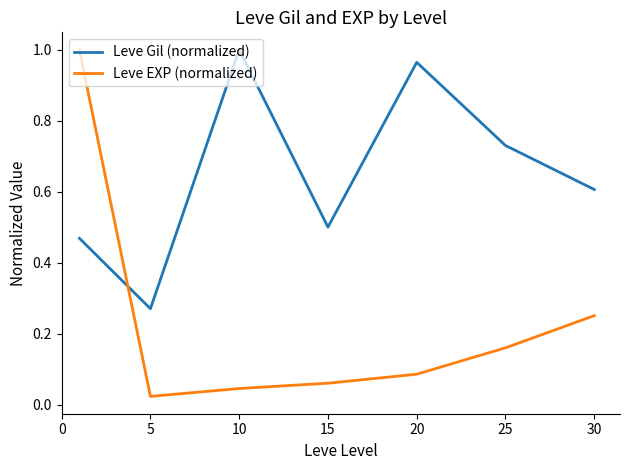

Rank the series by their average value, from highest to lowest.

Leve Gil (normalized), Leve EXP (normalized)